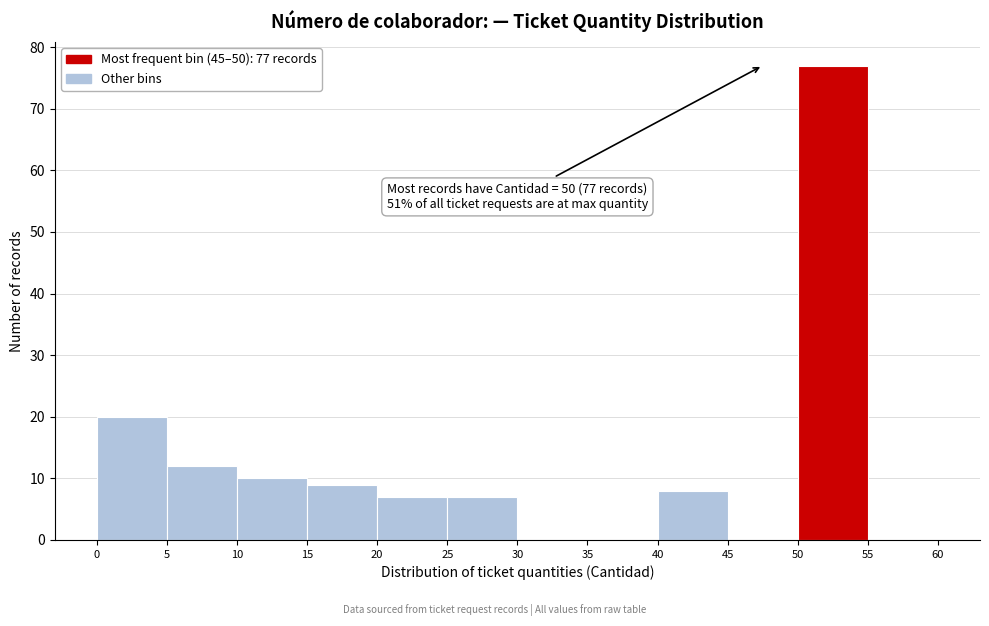

Over which range of the x-axis is the bar tallest?

50 to 55